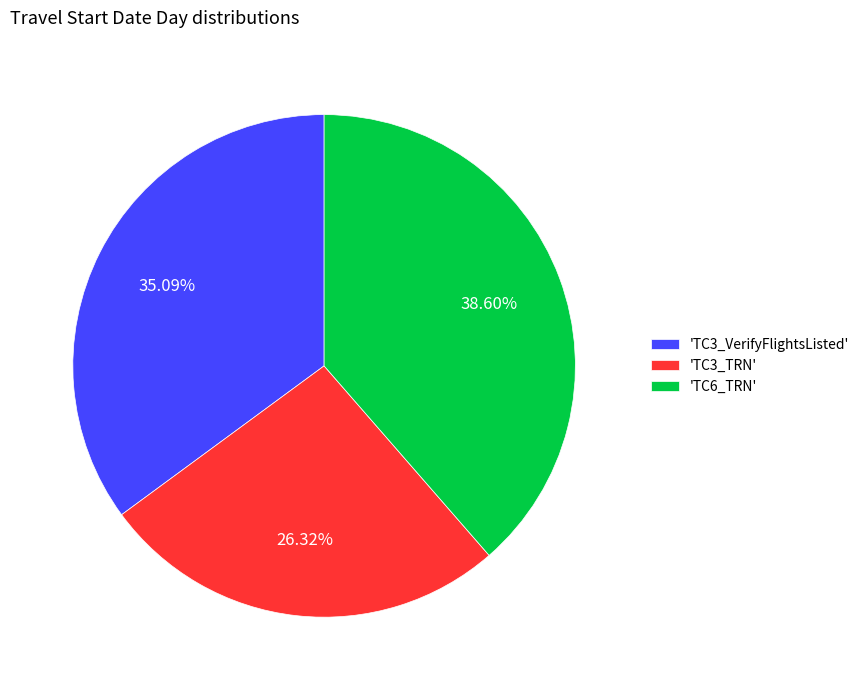

Is the sum of 'TC3_VerifyFlightsListed' and 'TC3_TRN' greater than half?

Yes